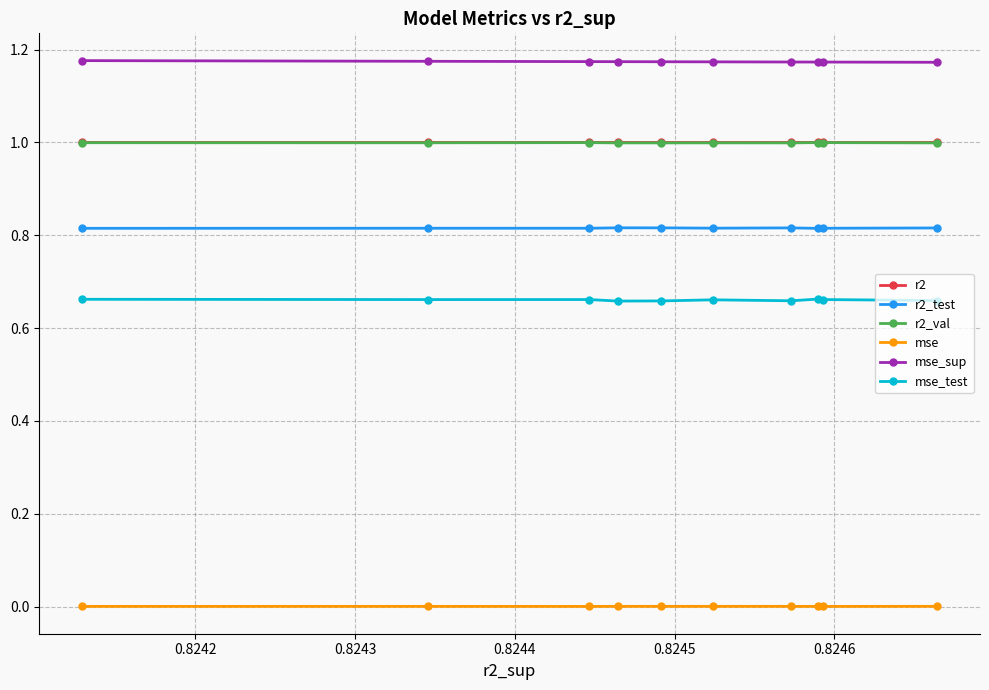

True or false: mse_test and r2 cross at least once.

False